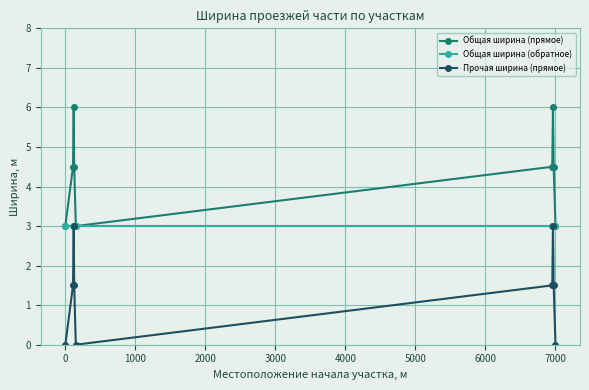

Which series has the largest total across all categories?

Общая ширина (прямое)